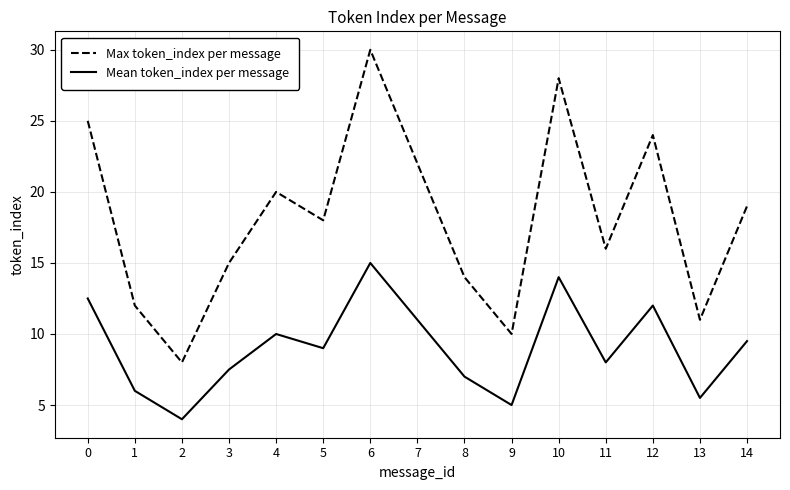

How many distinct data groups are displayed?

2